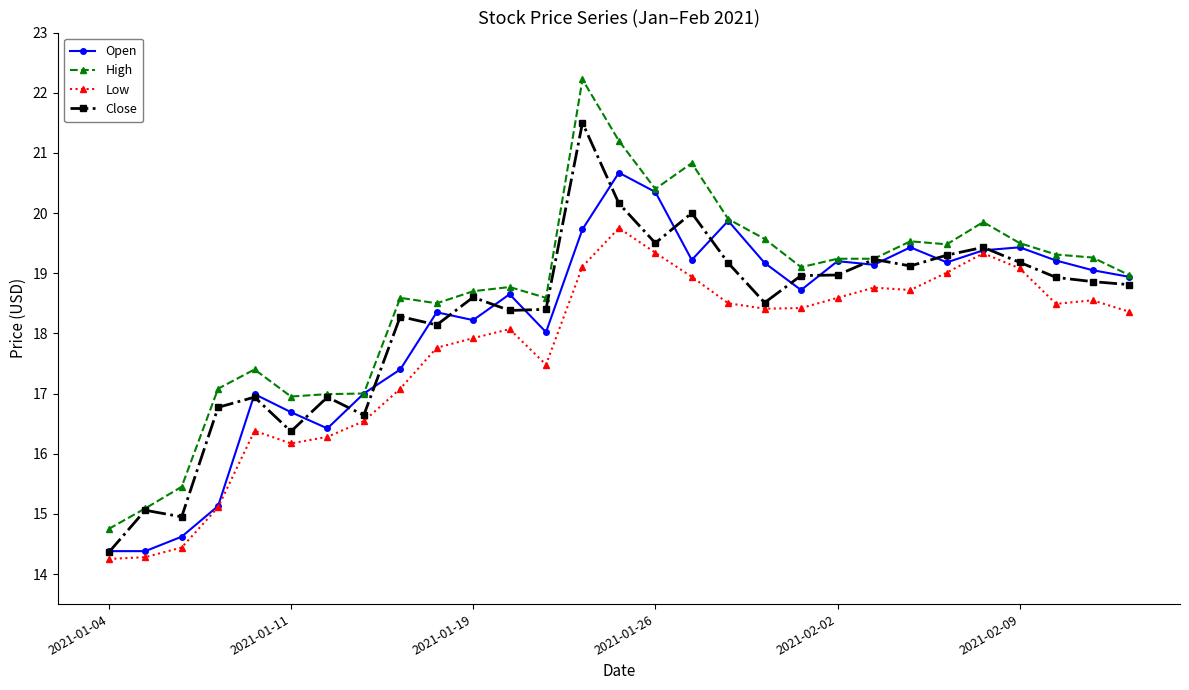

True or false: High and Low intersect in this chart.

False